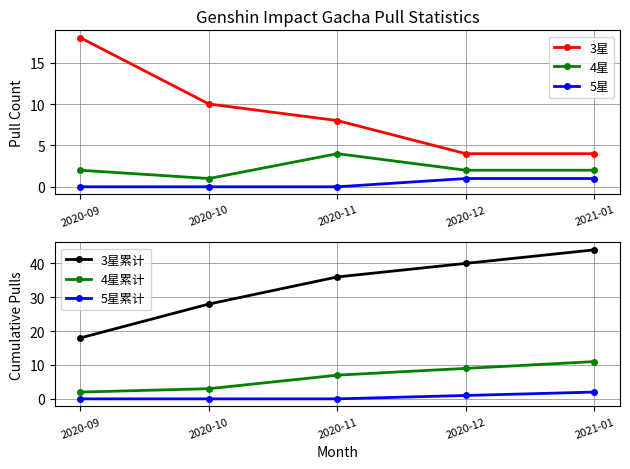

True or false: 3星 has more than 1 interior local peaks.

False